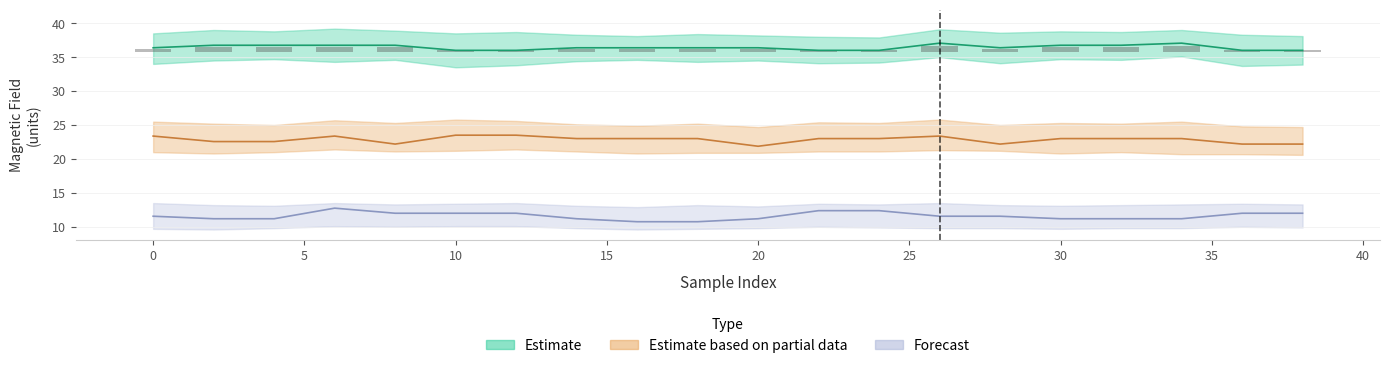

Does the chart contain stacked bars?

No